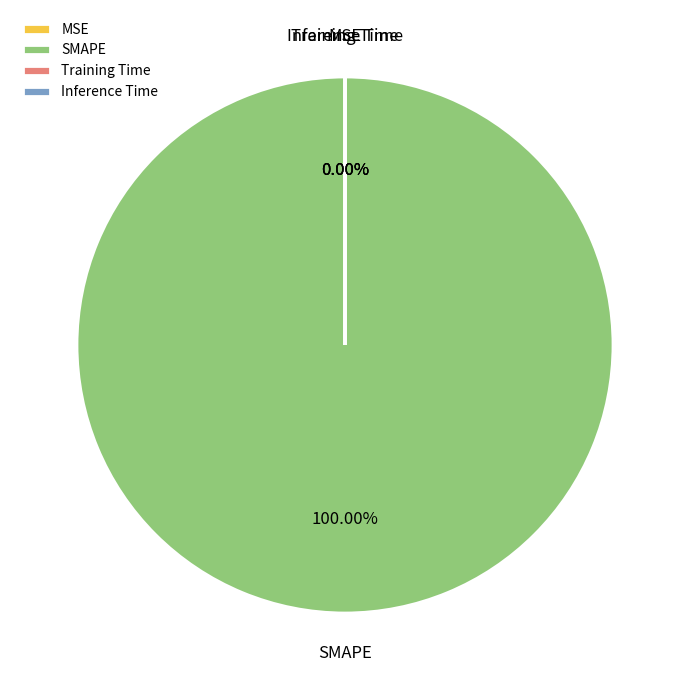

The Inference Time slice represents 0% of the pie. True or false?

True